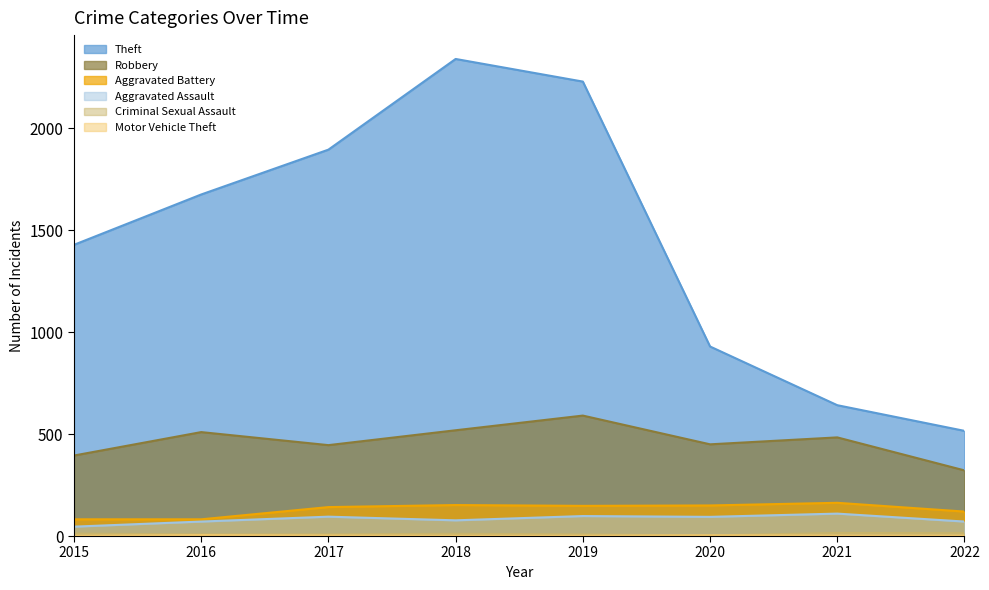

True or false: Motor Vehicle Theft and Robbery intersect in this chart.

False